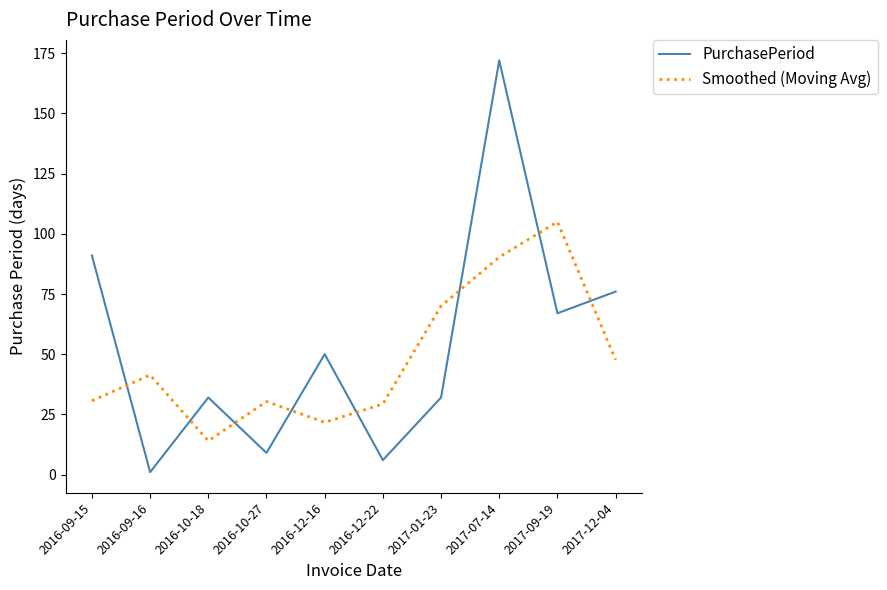

What are all the series names shown in the legend?

PurchasePeriod, Smoothed (Moving Avg)